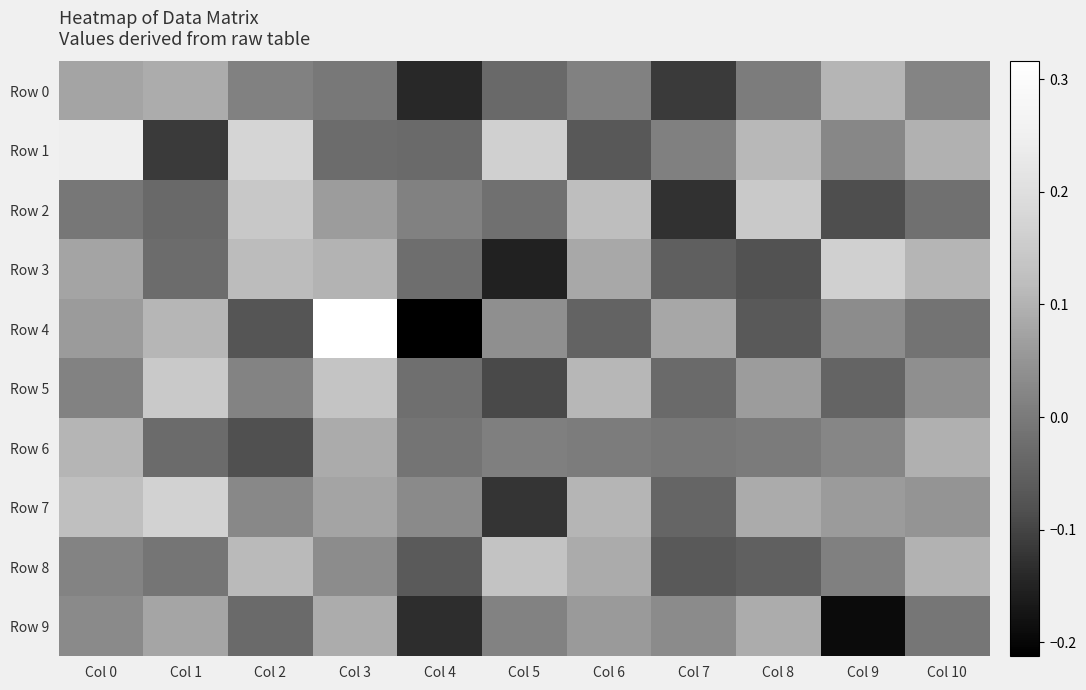

Reading left to right, list all the values displayed in this chart.

Row 0: Col 0=0.1	Col 1=0.1	Col 2=0.0	Col 3=-0.0	Col 4=-0.1	Col 5=-0.0	Col 6=0.0	Col 7=-0.1	Col 8=0.0	Col 9=0.1	Col 10=0.0
Row 1: Col 0=0.2	Col 1=-0.1	Col 2=0.2	Col 3=-0.0	Col 4=-0.0	Col 5=0.2	Col 6=-0.1	Col 7=0.0	Col 8=0.1	Col 9=0.0	Col 10=0.1
Row 2: Col 0=-0.0	Col 1=-0.0	Col 2=0.1	Col 3=0.1	Col 4=0.0	Col 5=-0.0	Col 6=0.1	Col 7=-0.1	Col 8=0.1	Col 9=-0.1	Col 10=-0.0
Row 3: Col 0=0.1	Col 1=-0.0	Col 2=0.1	Col 3=0.1	Col 4=-0.0	Col 5=-0.2	Col 6=0.1	Col 7=-0.1	Col 8=-0.1	Col 9=0.2	Col 10=0.1
Row 4: Col 0=0.1	Col 1=0.1	Col 2=-0.1	Col 3=0.3	Col 4=-0.2	Col 5=0.0	Col 6=-0.0	Col 7=0.1	Col 8=-0.1	Col 9=0.0	Col 10=-0.0
Row 5: Col 0=0.0	Col 1=0.1	Col 2=0.0	Col 3=0.1	Col 4=-0.0	Col 5=-0.1	Col 6=0.1	Col 7=-0.0	Col 8=0.1	Col 9=-0.0	Col 10=0.0
Row 6: Col 0=0.1	Col 1=-0.0	Col 2=-0.1	Col 3=0.1	Col 4=-0.0	Col 5=0.0	Col 6=0.0	Col 7=-0.0	Col 8=0.0	Col 9=0.0	Col 10=0.1
Row 7: Col 0=0.1	Col 1=0.2	Col 2=0.0	Col 3=0.1	Col 4=0.0	Col 5=-0.1	Col 6=0.1	Col 7=-0.0	Col 8=0.1	Col 9=0.1	Col 10=0.0
Row 8: Col 0=0.0	Col 1=-0.0	Col 2=0.1	Col 3=0.0	Col 4=-0.1	Col 5=0.1	Col 6=0.1	Col 7=-0.1	Col 8=-0.1	Col 9=0.0	Col 10=0.1
Row 9: Col 0=0.0	Col 1=0.1	Col 2=-0.0	Col 3=0.1	Col 4=-0.1	Col 5=0.0	Col 6=0.1	Col 7=0.0	Col 8=0.1	Col 9=-0.2	Col 10=-0.0